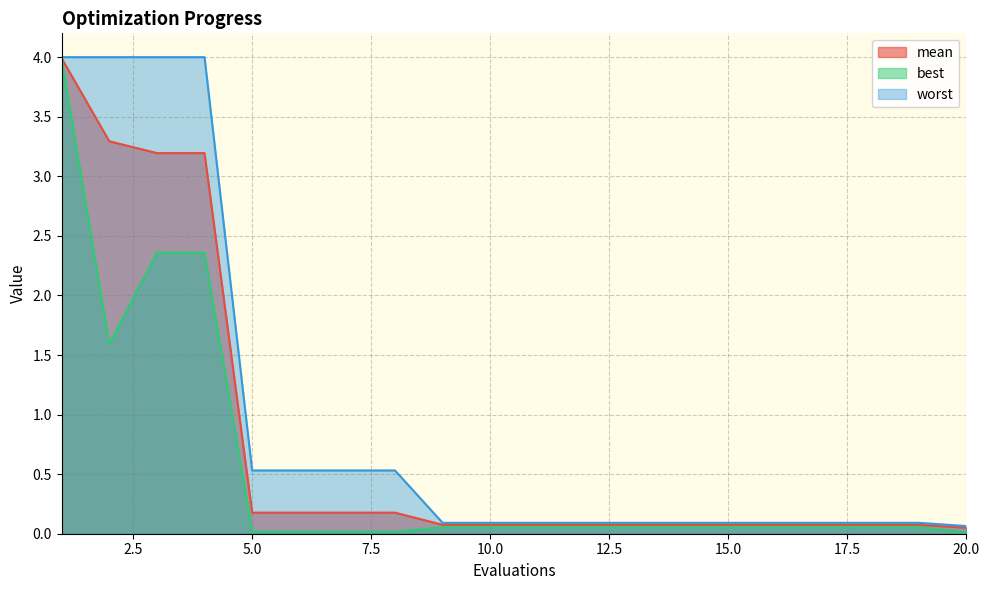

What is the difference between the mean values at 13 and 4?

3.1